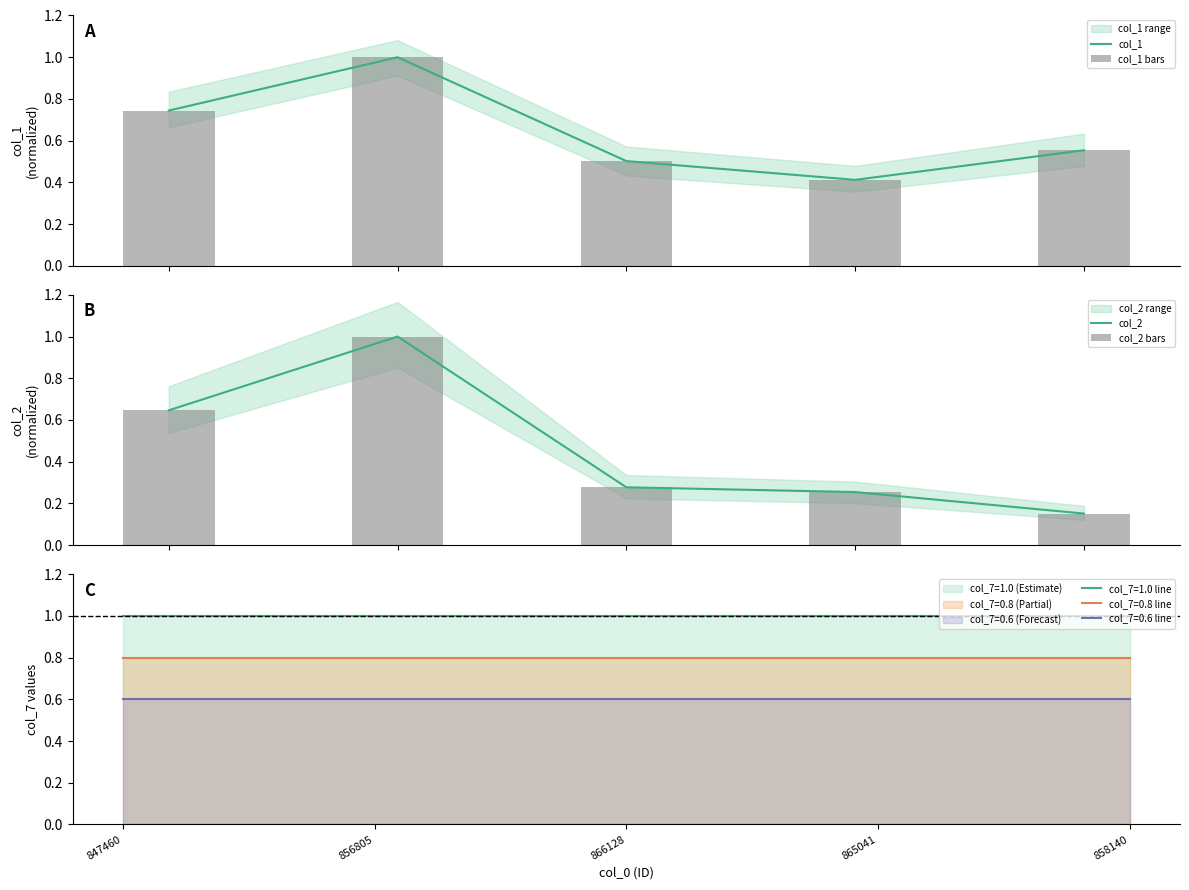

What is the value of the col_1 bar at the 4th from the left?

0.4